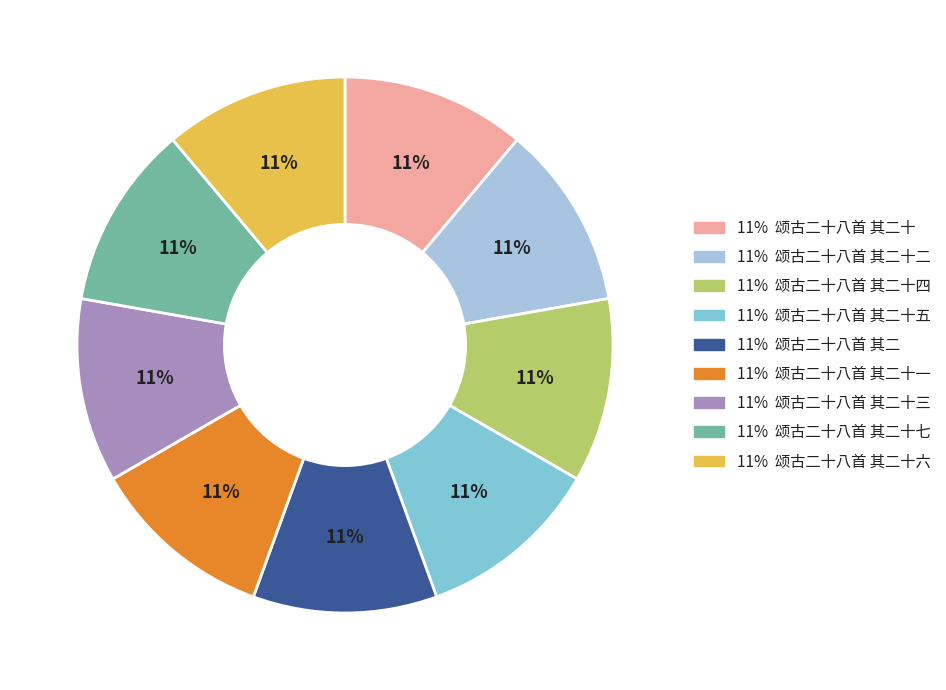

Does any single category account for the majority?

No